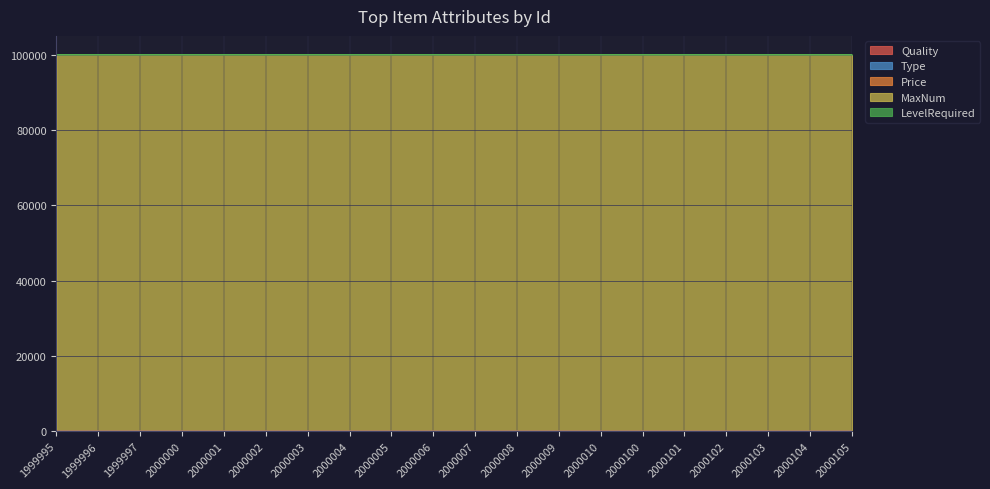

Read the Quality value at 2000002.

5